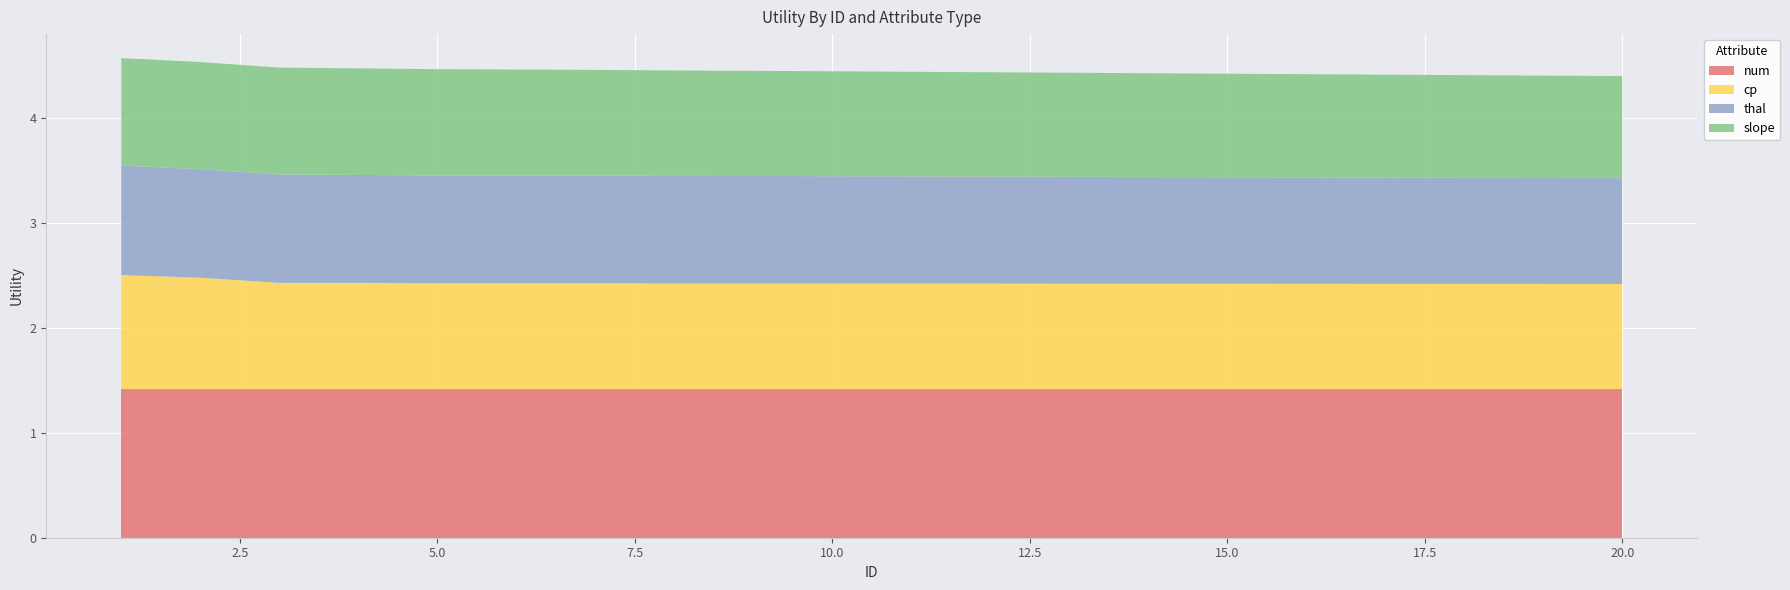

Reading left to right, extract all data points from this chart.

num: 1.4	1.4	1.4	1.4	1.4	1.4	1.4	1.4	1.4	1.4	1.4	1.4	1.4	1.4	1.4	1.4	1.4	1.4	1.4	1.4
cp: 1.1	1.1	1.0	1.0	1.0	1.0	1.0	1.0	1.0	1.0	1.0	1.0	1.0	1.0	1.0	1.0	1.0	1.0	1.0	1.0
thal: 1.0	1.0	1.0	1.0	1.0	1.0	1.0	1.0	1.0	1.0	1.0	1.0	1.0	1.0	1.0	1.0	1.0	1.0	1.0	1.0
slope: 1.0	1.0	1.0	1.0	1.0	1.0	1.0	1.0	1.0	1.0	1.0	1.0	1.0	1.0	1.0	1.0	1.0	1.0	1.0	1.0